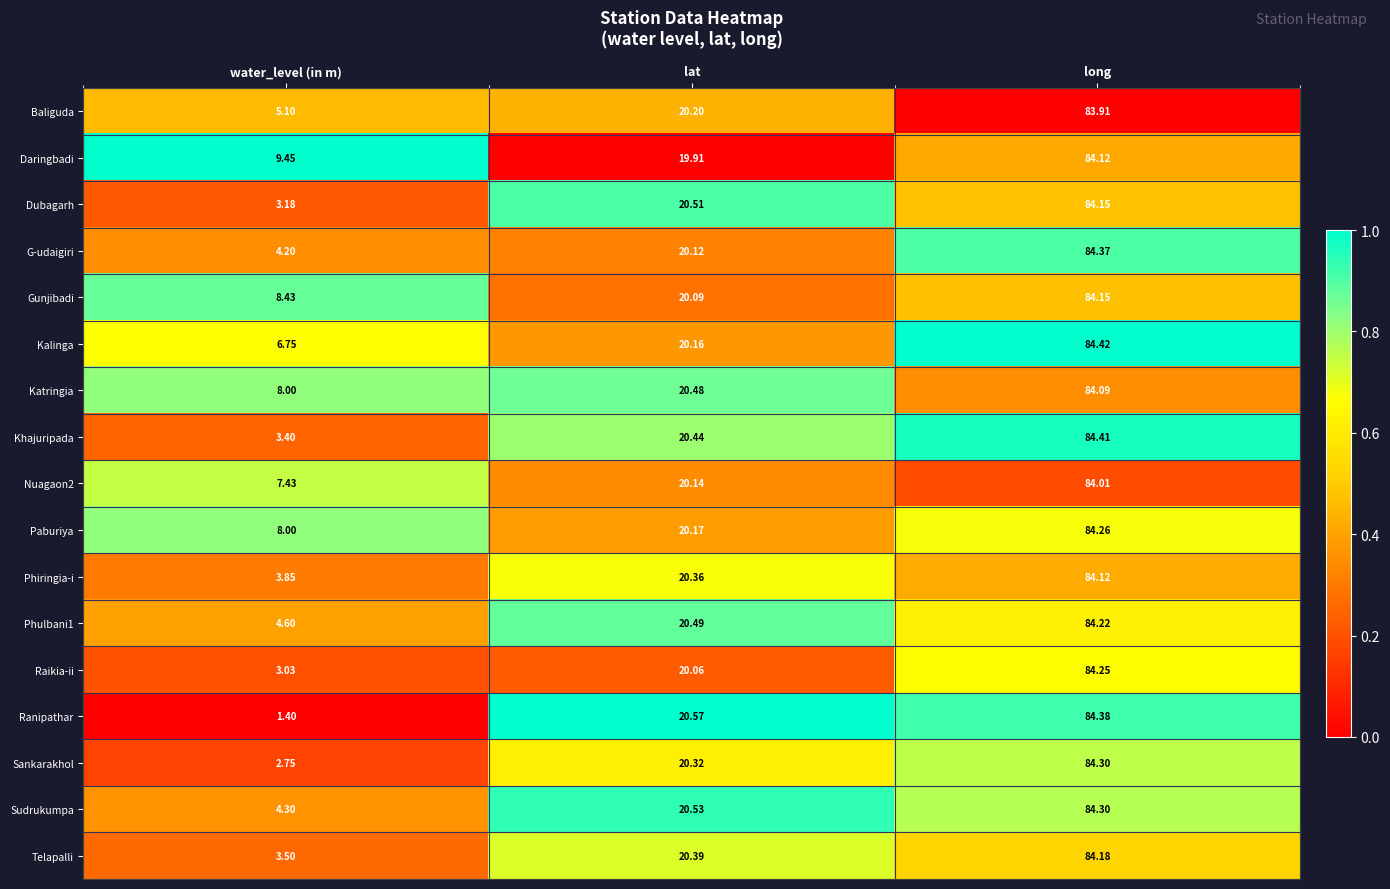

How many series are shown in this chart?

17